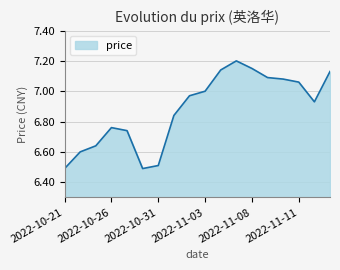

What is the minimum value shown in the chart?

6.5